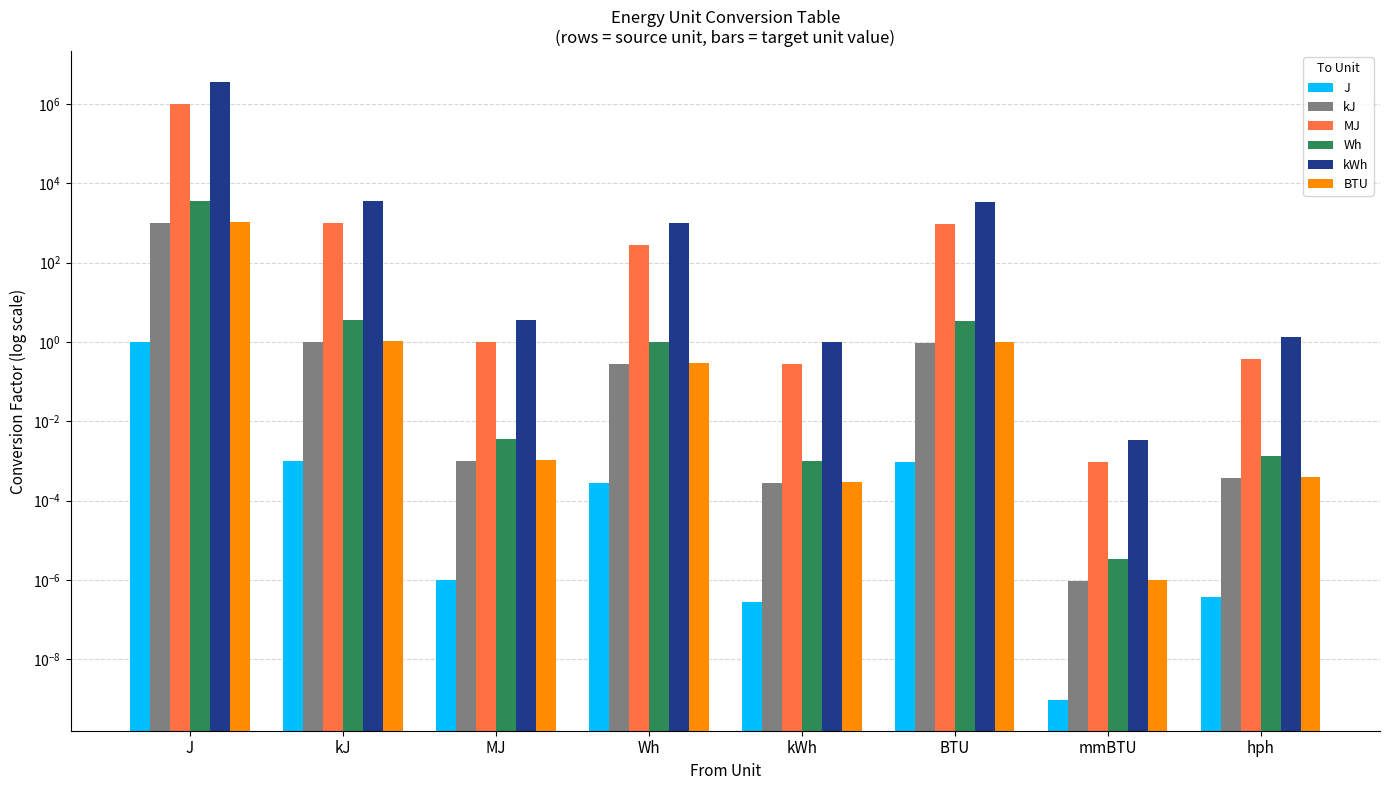

How many data points in kWh are less than 1000?

4